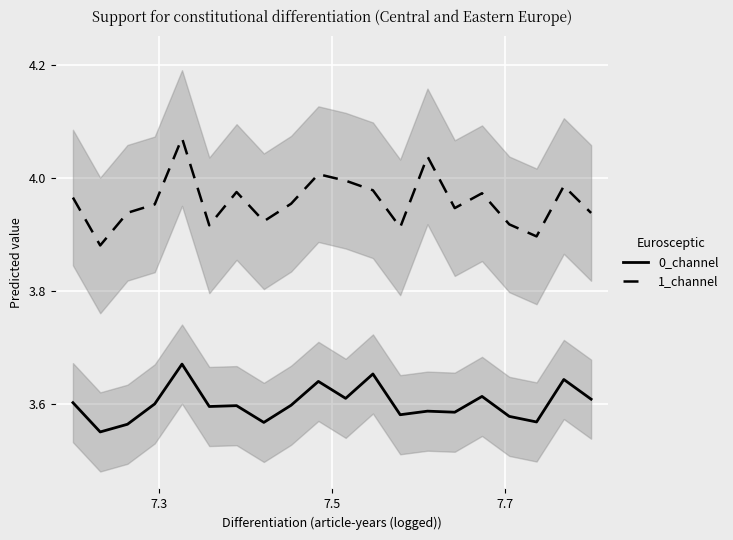

True or false: 1_channel and 0_channel cross at least once.

False